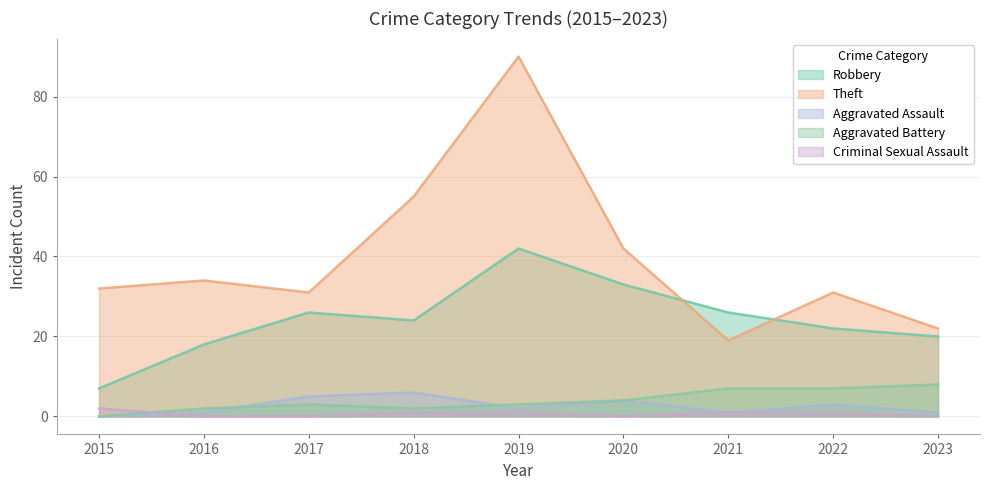

Reading left to right, extract all data points from this chart.

Robbery: 2015=7	2016=18	2017=26	2018=24	2019=42	2020=33	2021=26	2022=22	2023=20
Theft: 2015=32	2016=34	2017=31	2018=55	2019=90	2020=42	2021=19	2022=31	2023=22
Aggravated Assault: 2015=0	2016=1	2017=5	2018=6	2019=2	2020=4	2021=1	2022=3	2023=1
Aggravated Battery: 2015=0	2016=2	2017=3	2018=2	2019=3	2020=4	2021=7	2022=7	2023=8
Criminal Sexual Assault: 2015=2	2016=0	2017=0	2018=1	2019=1	2020=0	2021=1	2022=1	2023=0